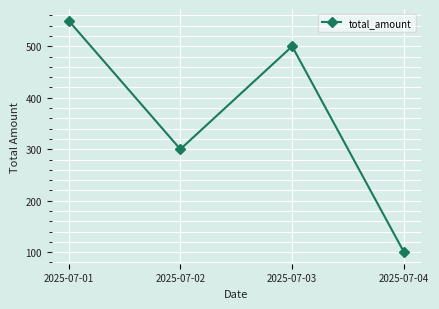

How many lines are shown in the chart?

1